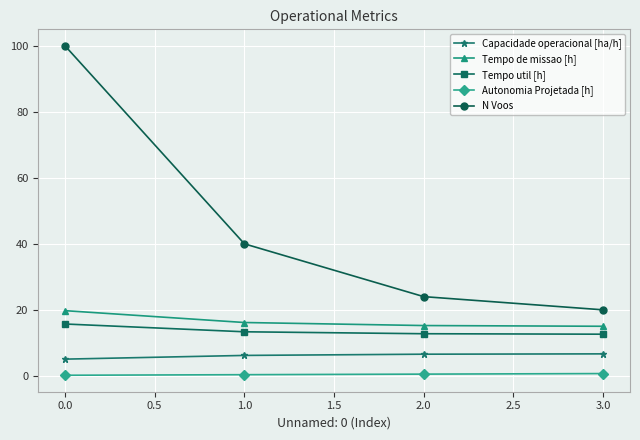

What is the difference between the maximum and minimum values in the Autonomia Projetada [h] series?

0.5